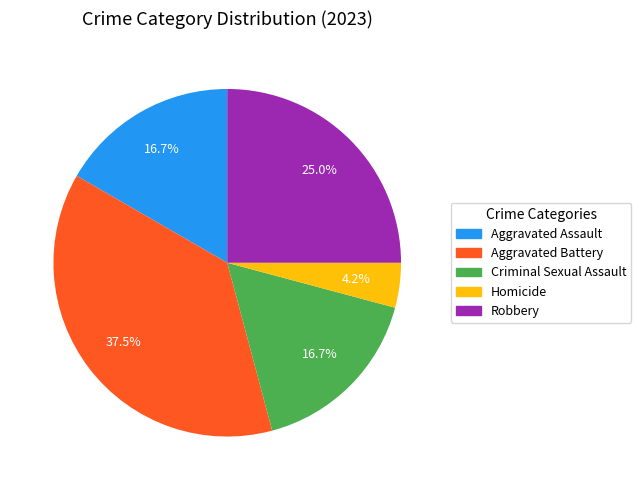

Is there any slice that represents more than half of the pie?

No